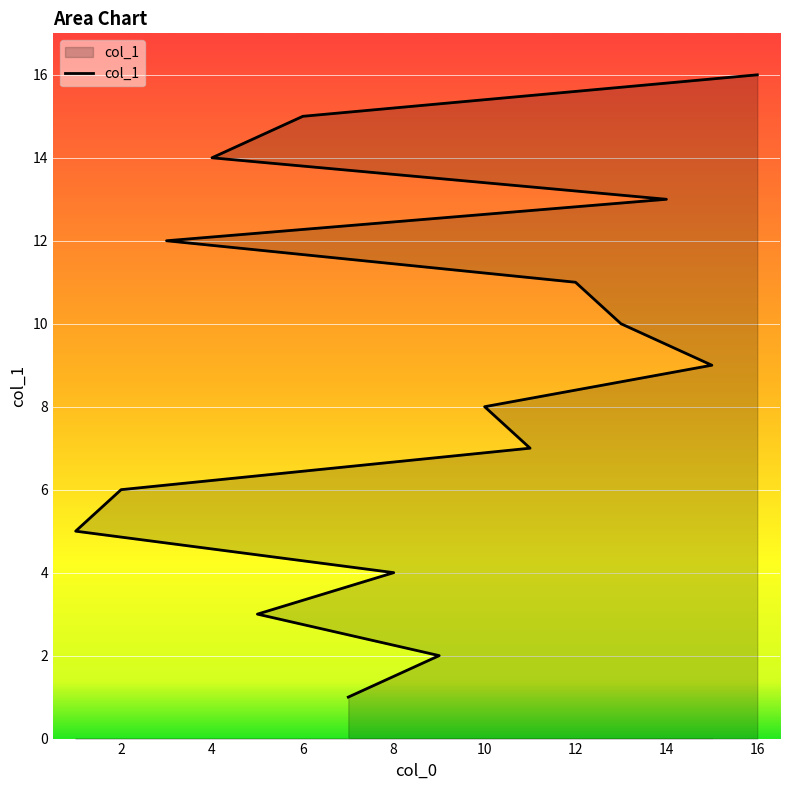

Approximately how many times larger is the value at 4 compared to 16?

0.9